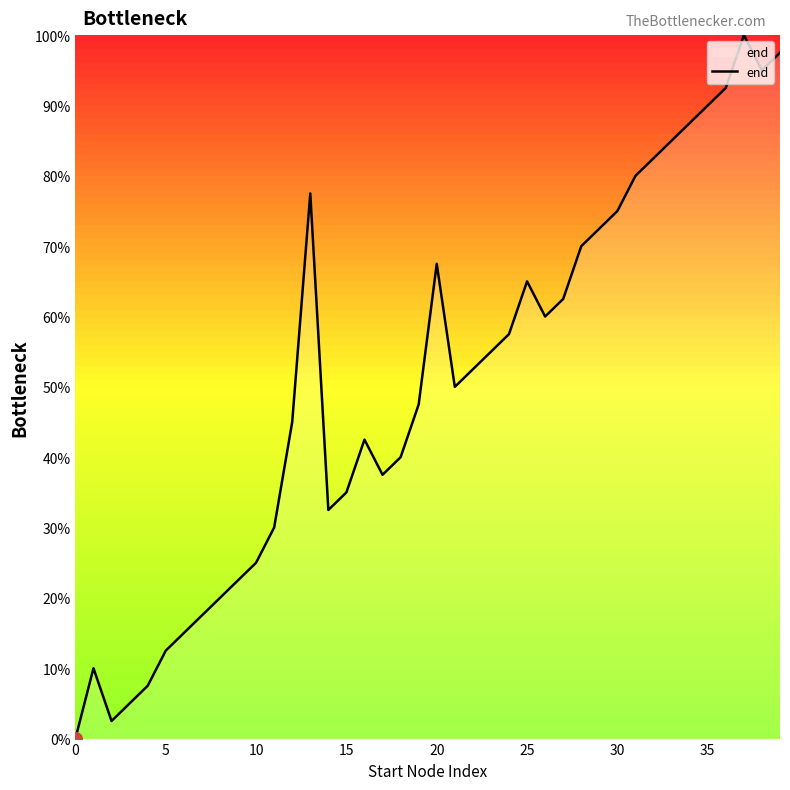

What is the difference between the maximum and minimum values?

100.0